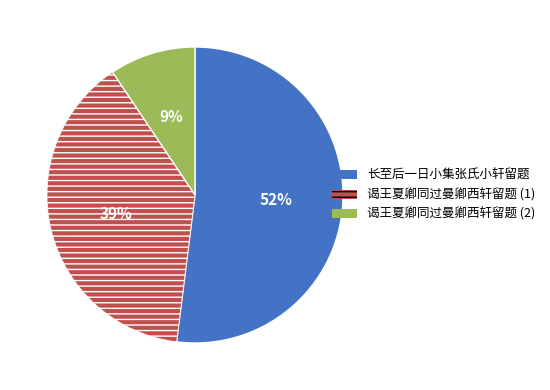

To the nearest percent, what is the difference between the largest and smallest slice percentages?

43%